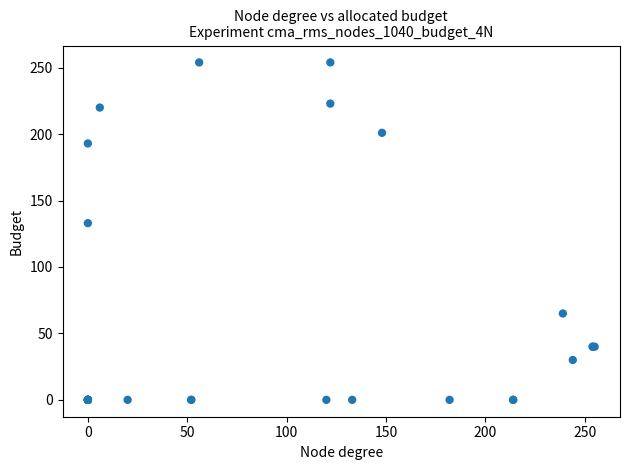

What Y value in the scatter plot is closest to 127?

133